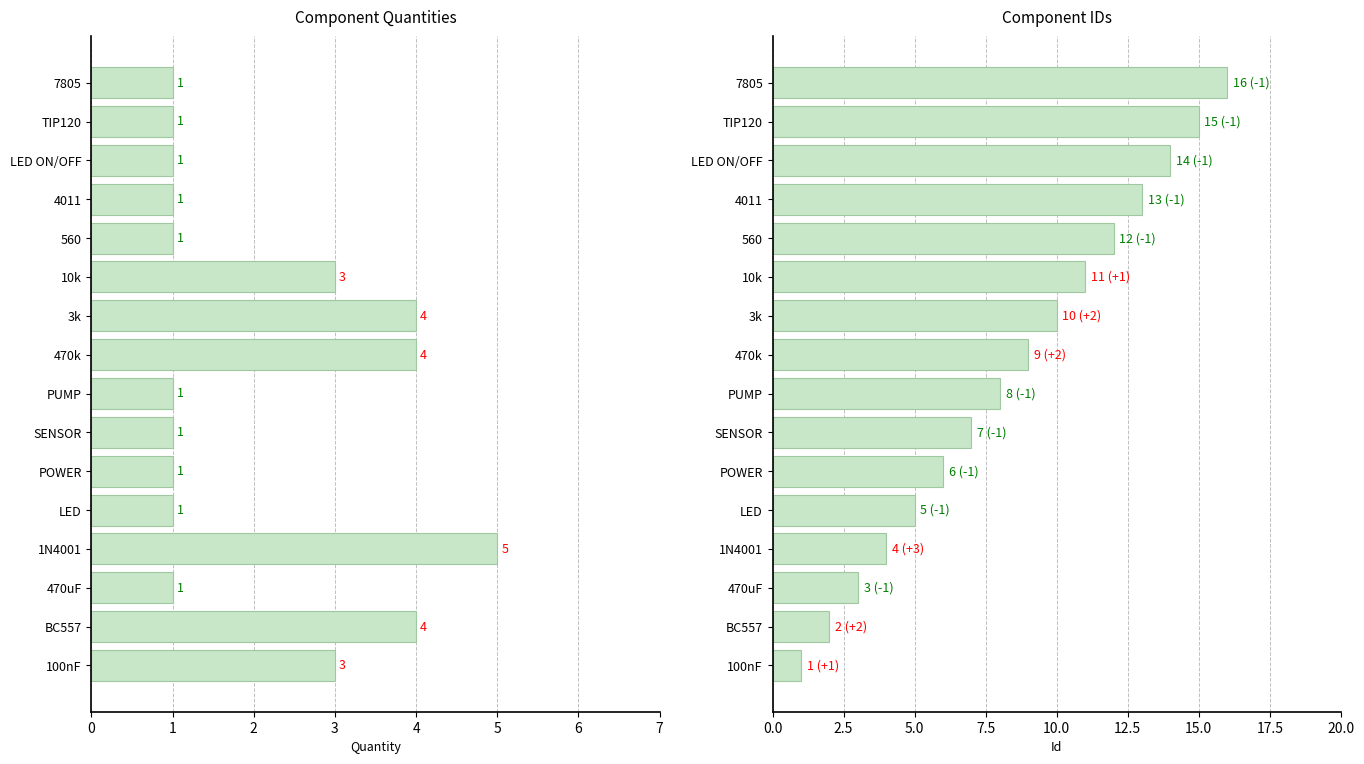

At how many categories does at least one series exceed 1?

16